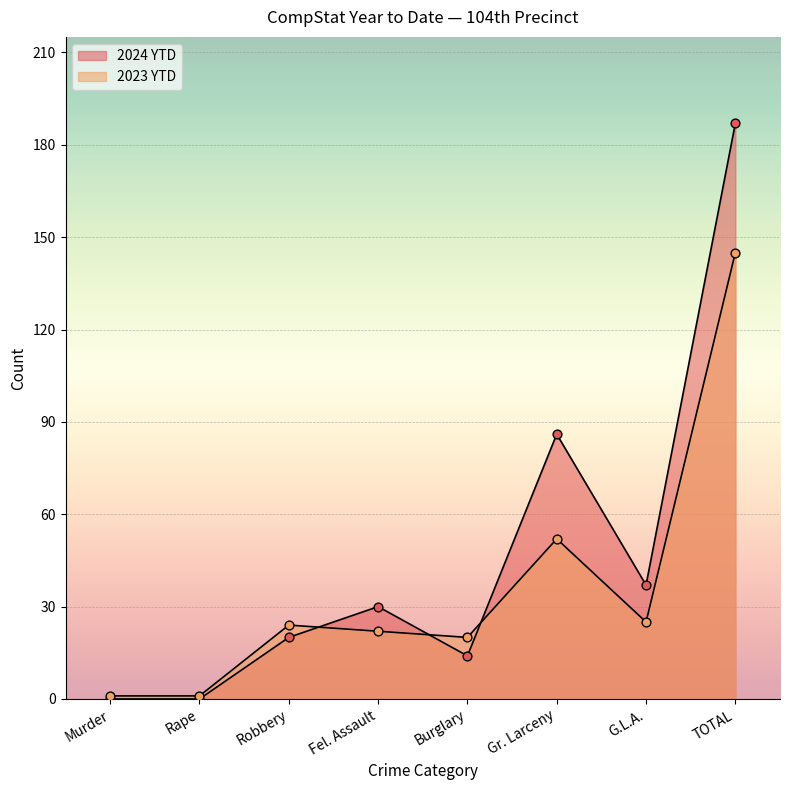

What are all the series names shown in the legend?

2024 YTD, 2023 YTD